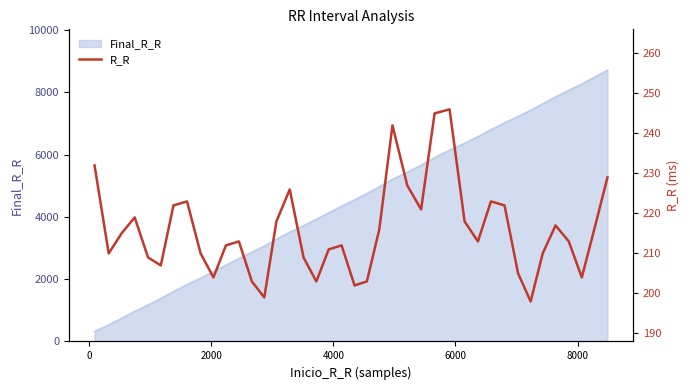

What is the minimum value for Final_R_R?

322